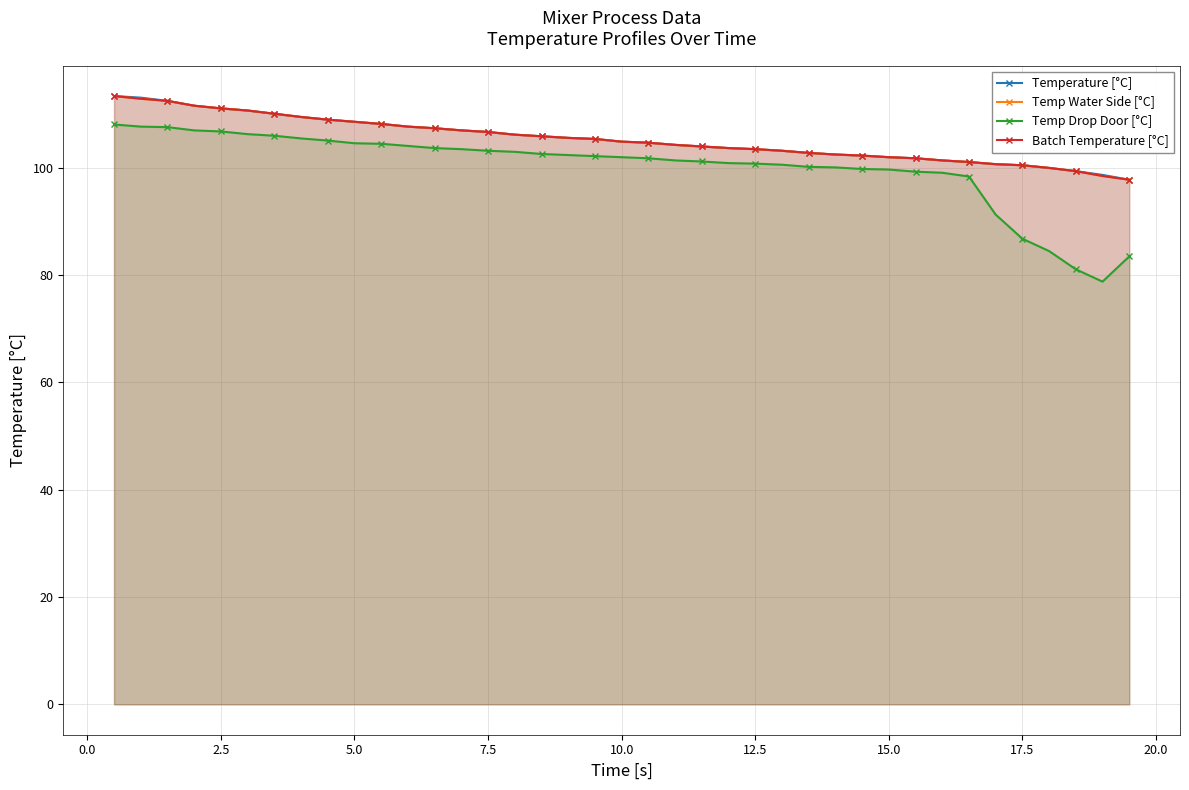

What is the average value of the Temperature [°C] series?

105.4